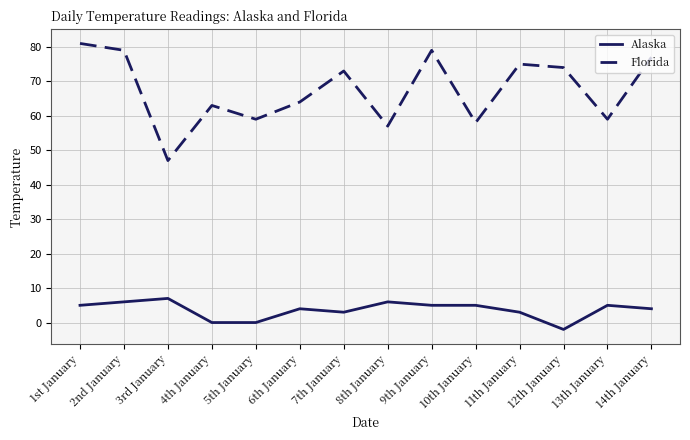

Is the value of Florida at 10th January greater than the value of Alaska at 12th January?

Yes